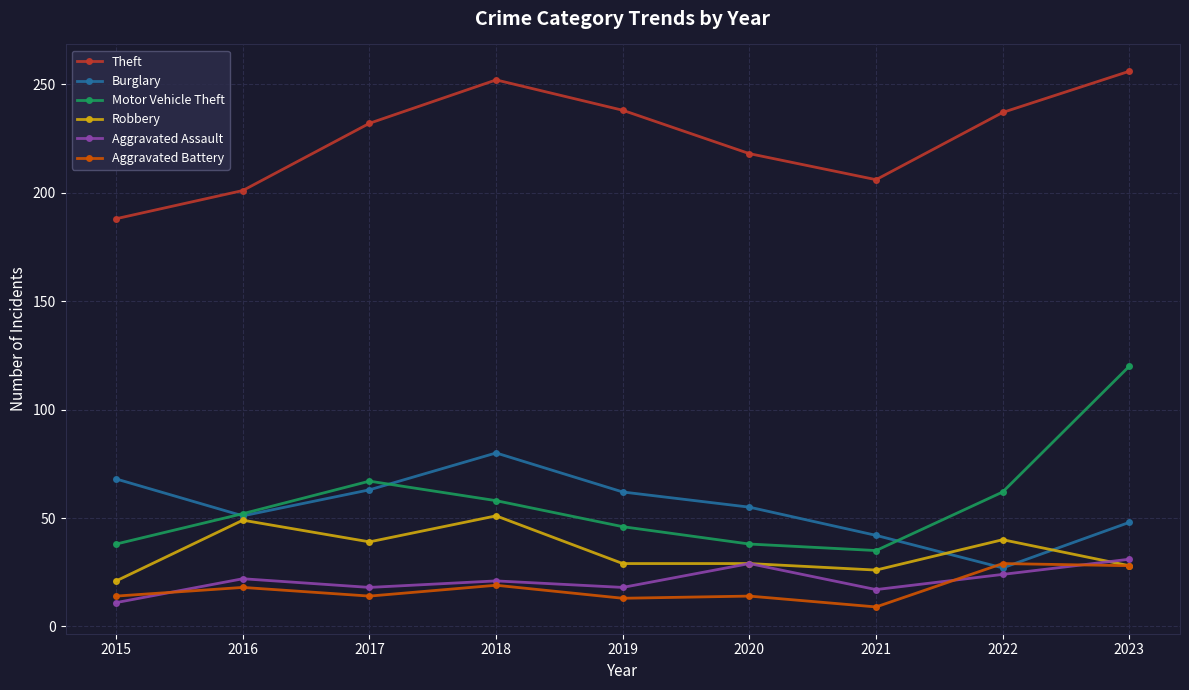

Where is Motor Vehicle Theft nearest to the value 77?

2017